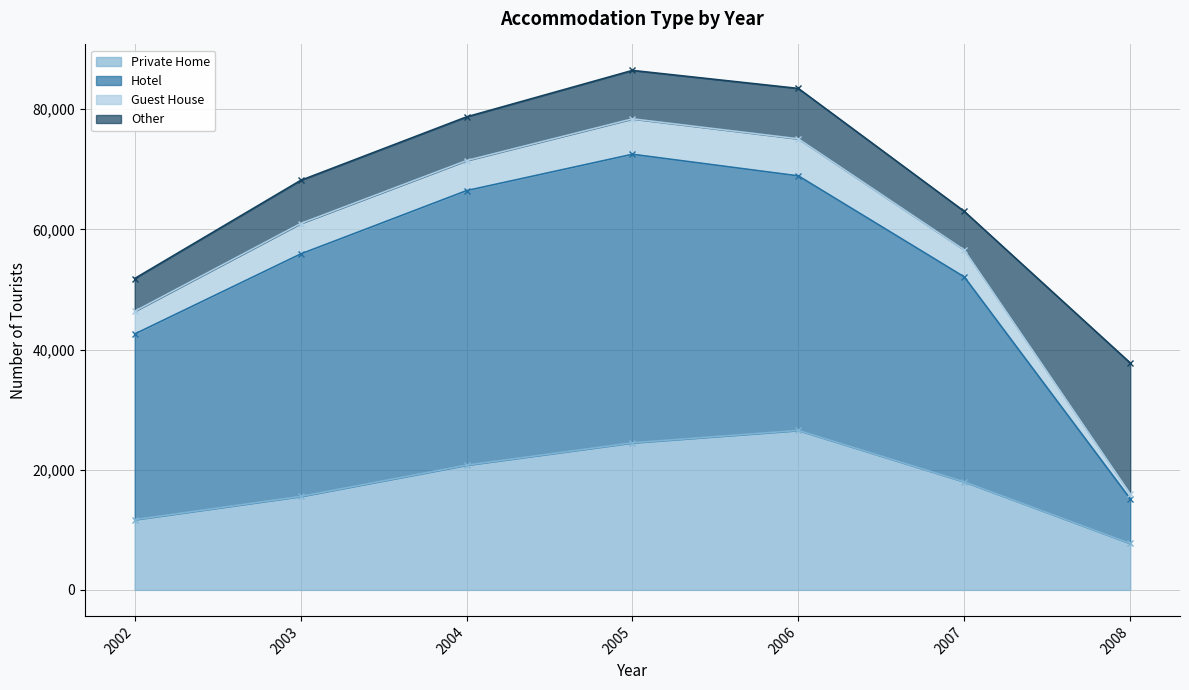

At which category does Hotel reach its first local peak?

2005